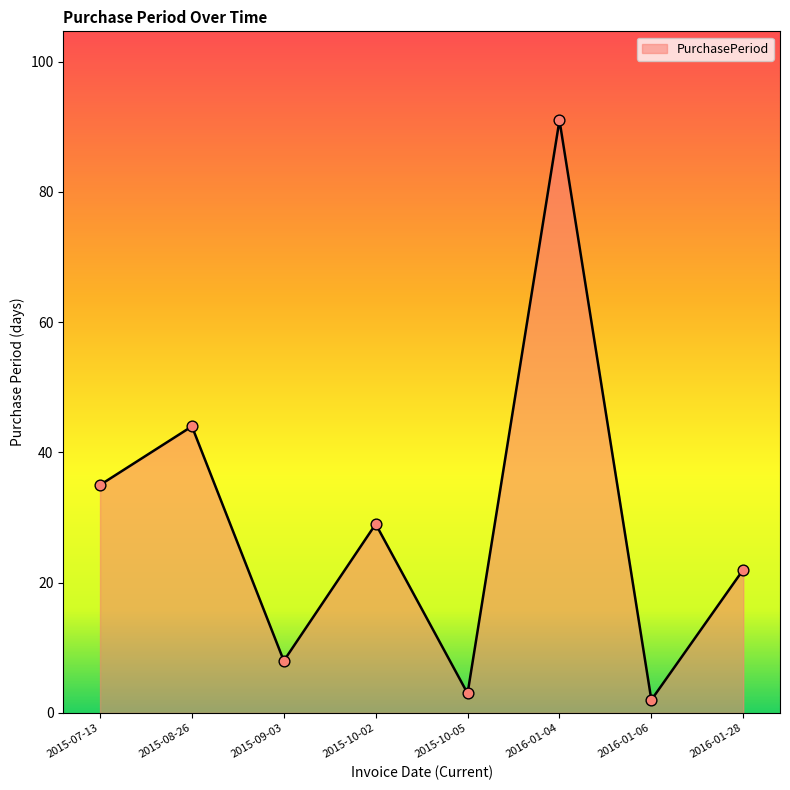

Between 2015-08-26 and 2015-07-13, which is larger?

2015-08-26